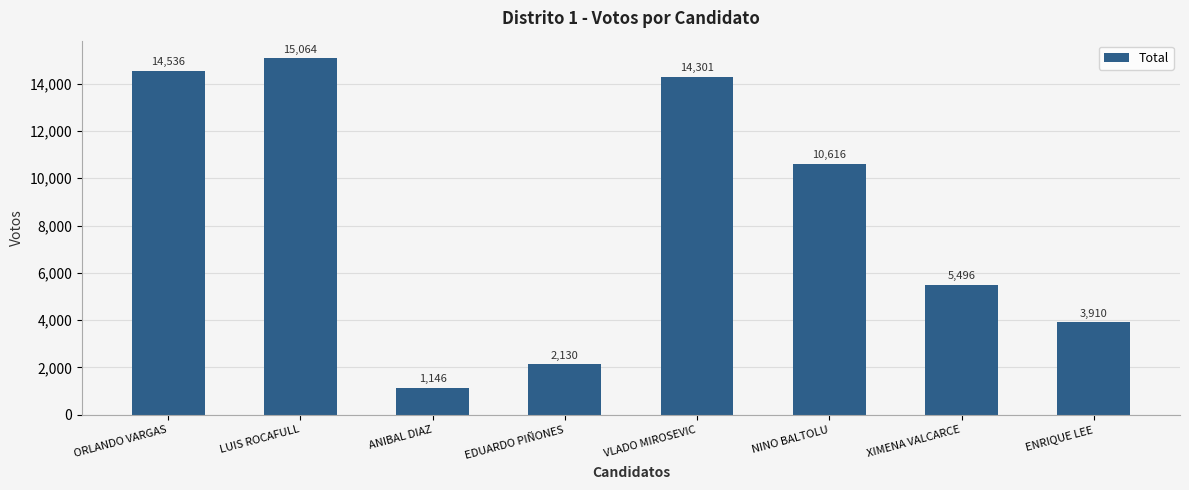

What is the average value?

8400